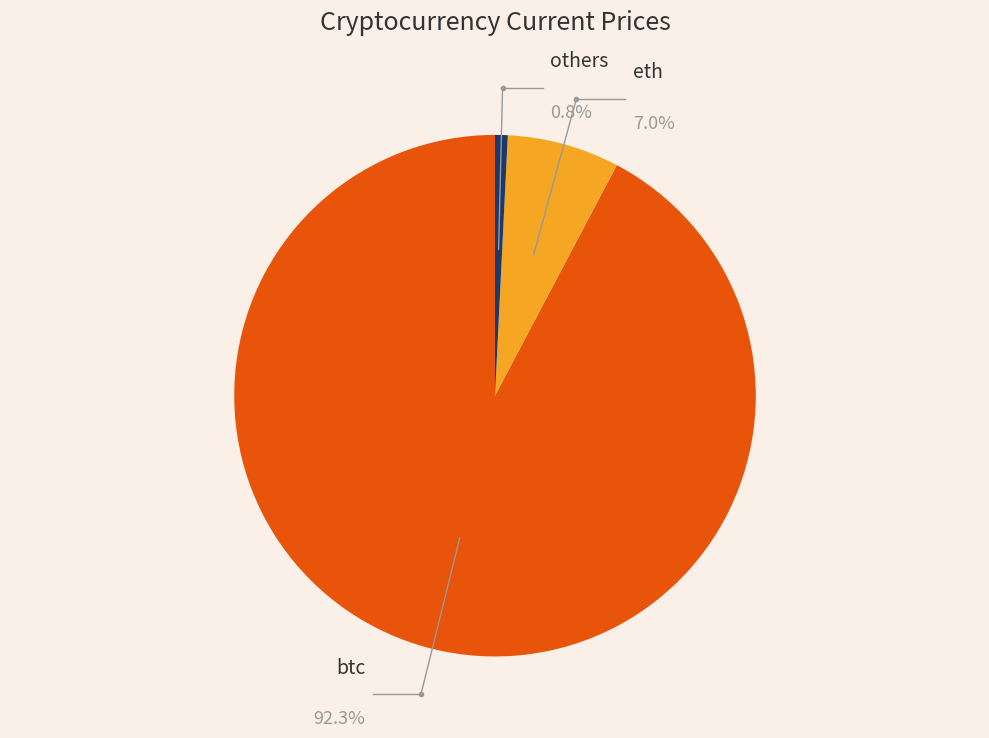

Which slice represents more than half of the pie?

btc